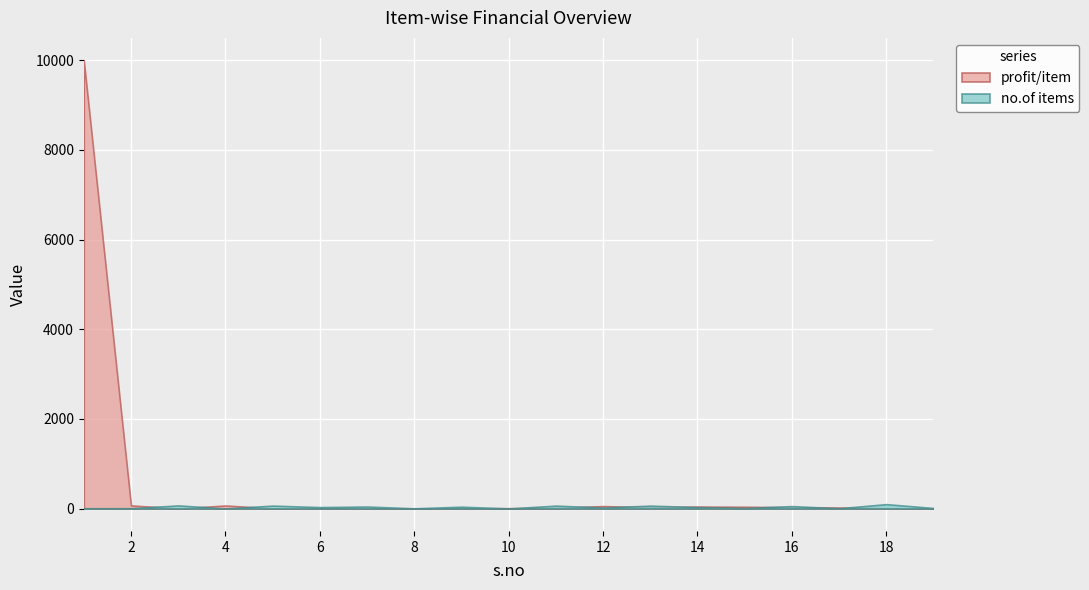

What is the greatest value displayed?

10000.0